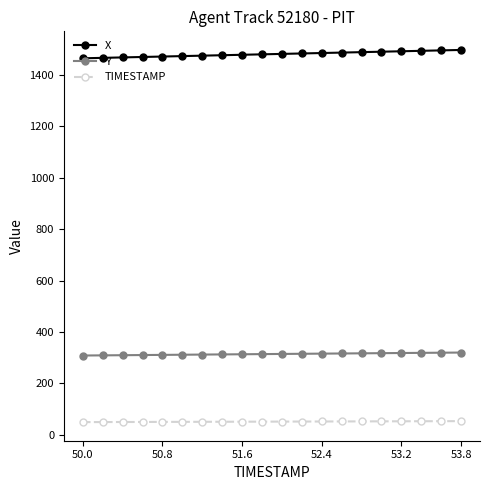

What is the average value of the Y series?

314.4